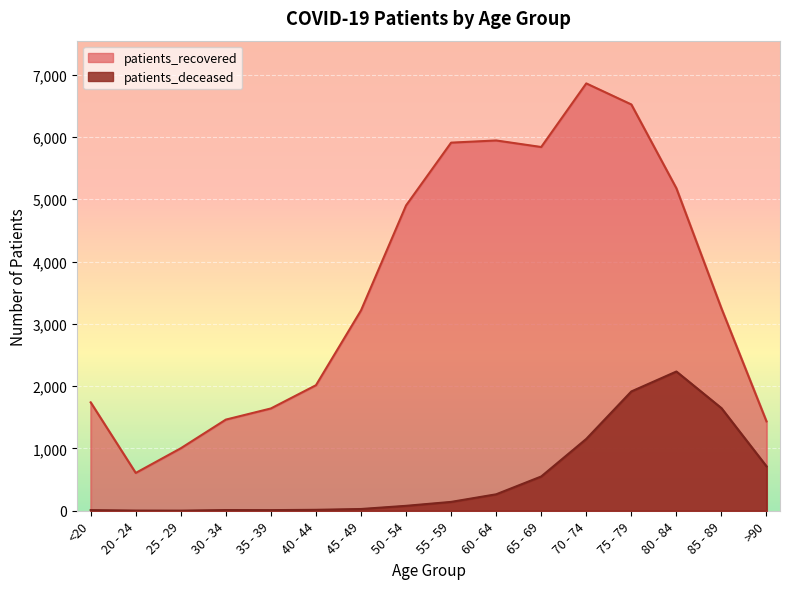

Which label corresponds to the smallest value in the chart?

25 - 29